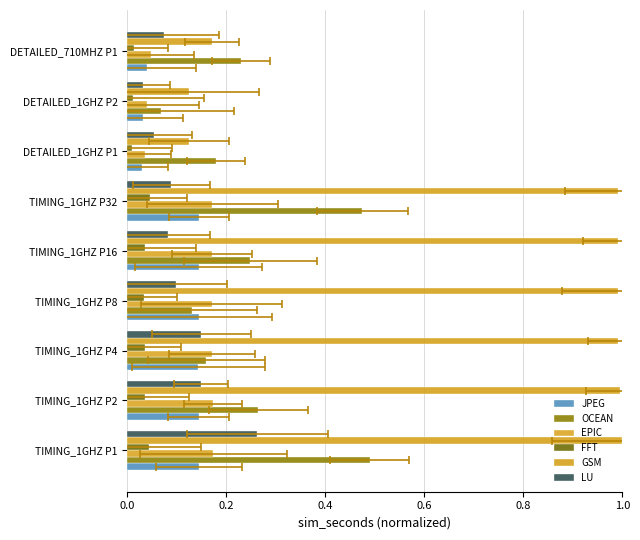

Between DETAILED_1GHZ P2 and TIMING_1GHZ P32, which is larger?

TIMING_1GHZ P32